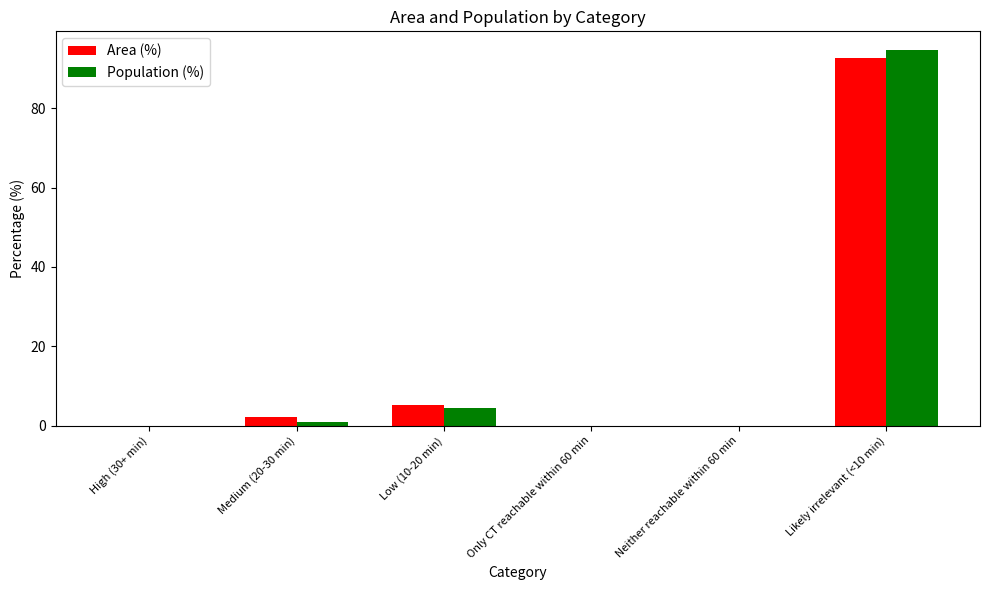

How many data points does each series have?

6